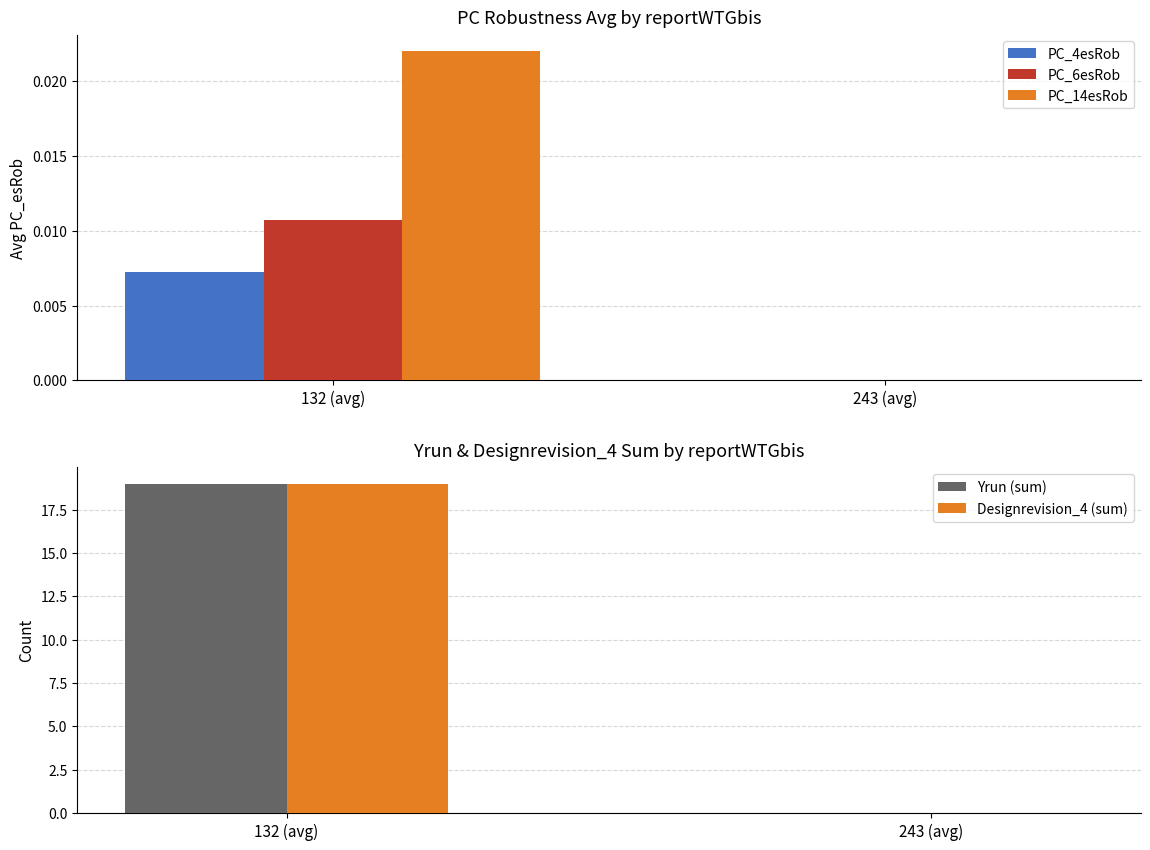

What is the label of the 2nd bar from the right?

132 (avg)